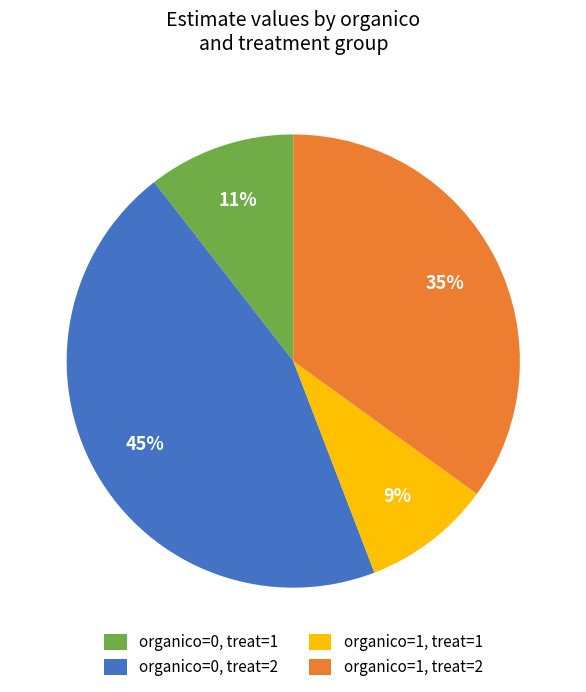

Does organico=1, treat=1 account for over 50% of the chart?

No